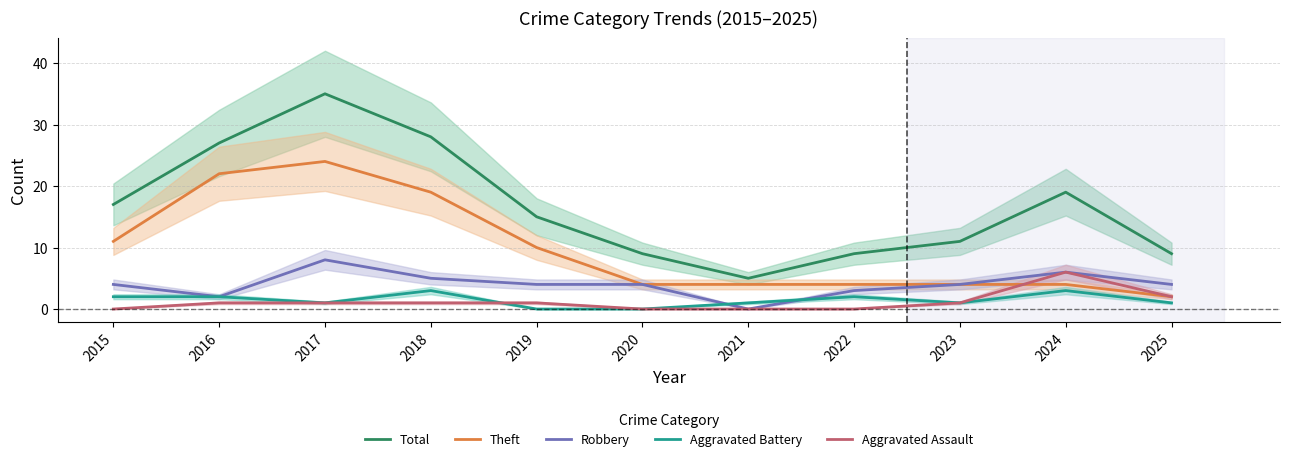

Between 2017 and 2021, which series saw the biggest shift?

Total